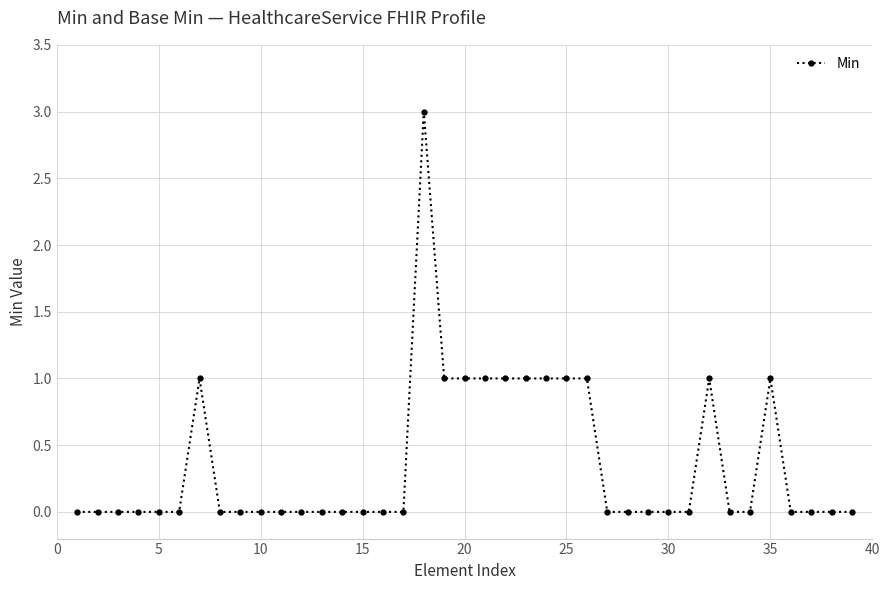

True or false: there are more than 0 points higher than both neighbors.

True